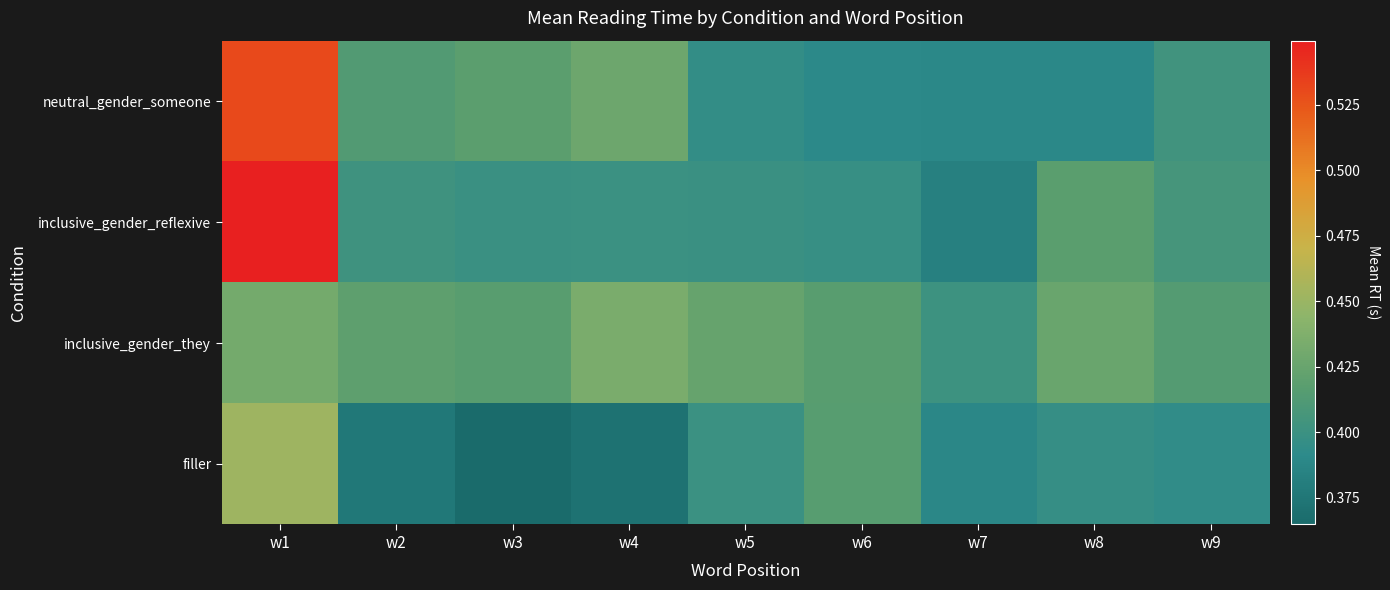

Between w5 and w8, which series saw the biggest shift?

inclusive_gender_reflexive